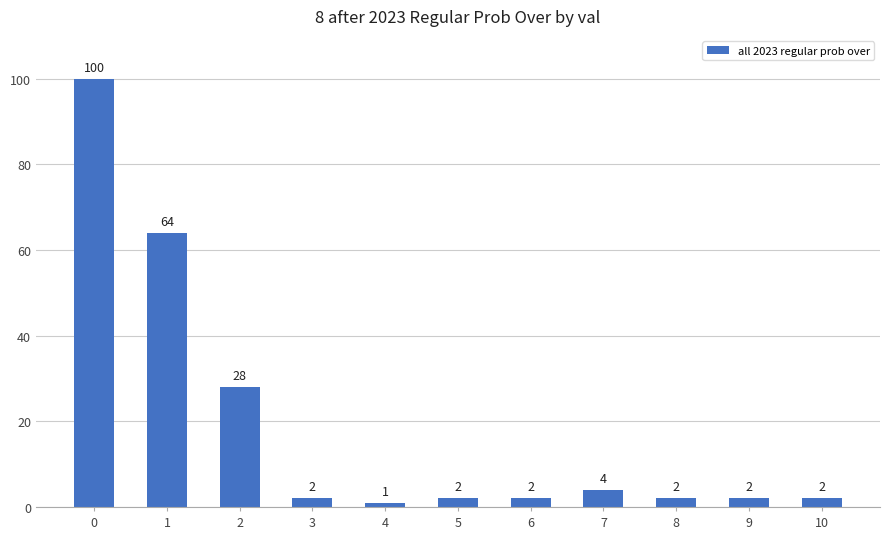

What is the minimum value shown in the chart?

1